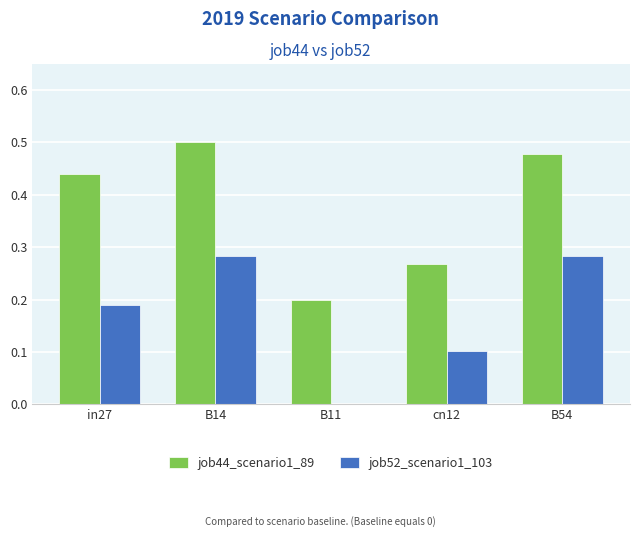

The job44_scenario1_89 series shows 0.1 at B11. True or false?

False